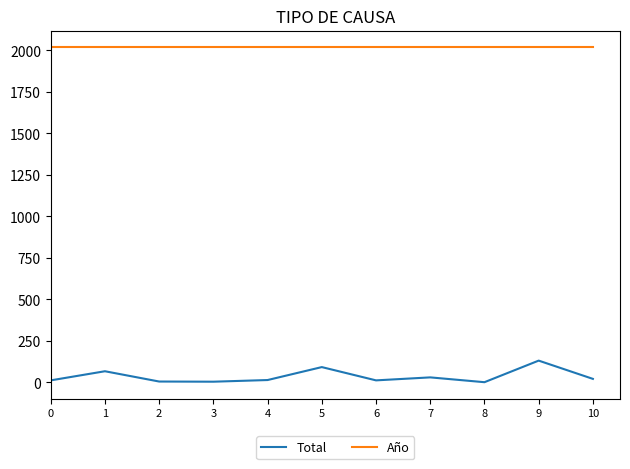

Which series has the widest spread of values?

Total